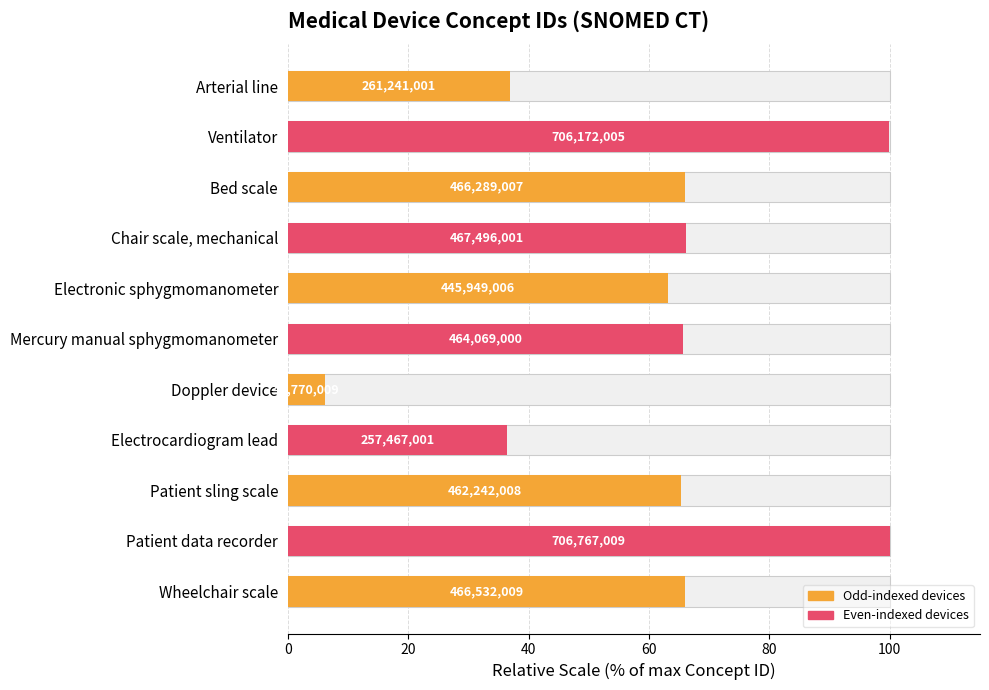

How many bars are there in total?

11